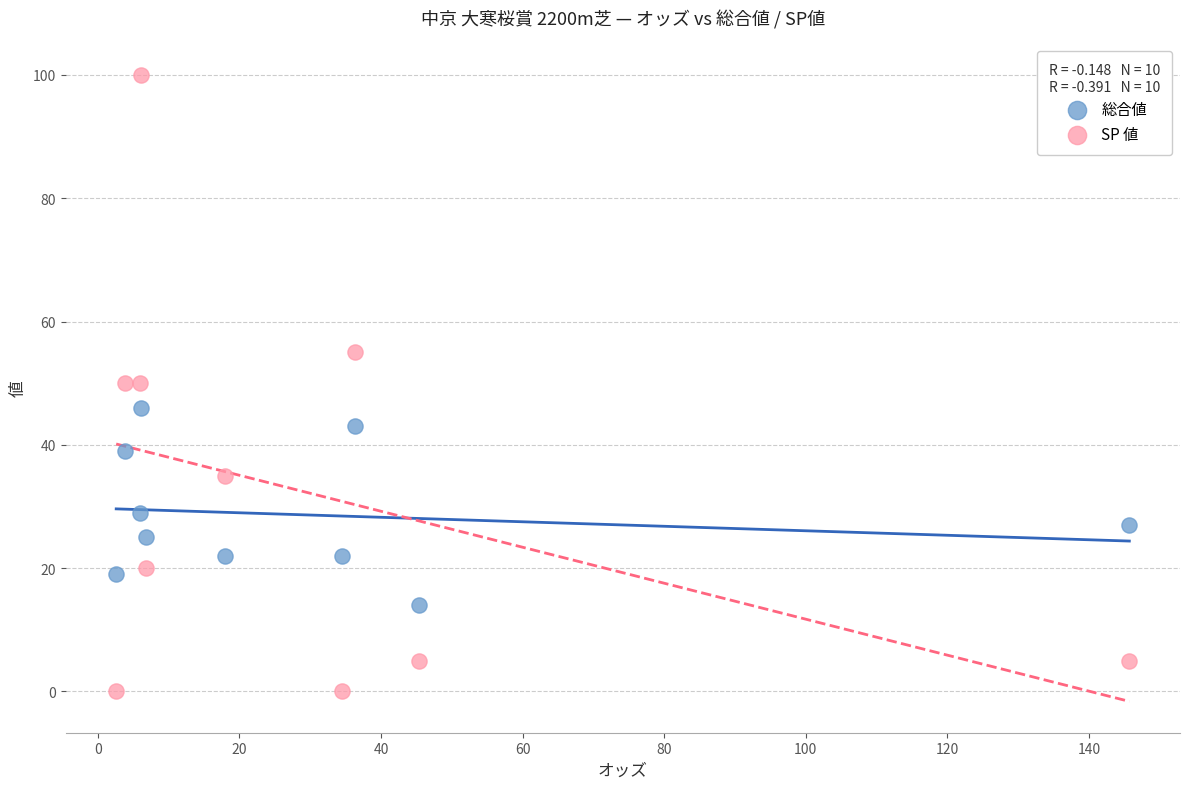

Which series has the largest Y range (max minus min)?

SP 値